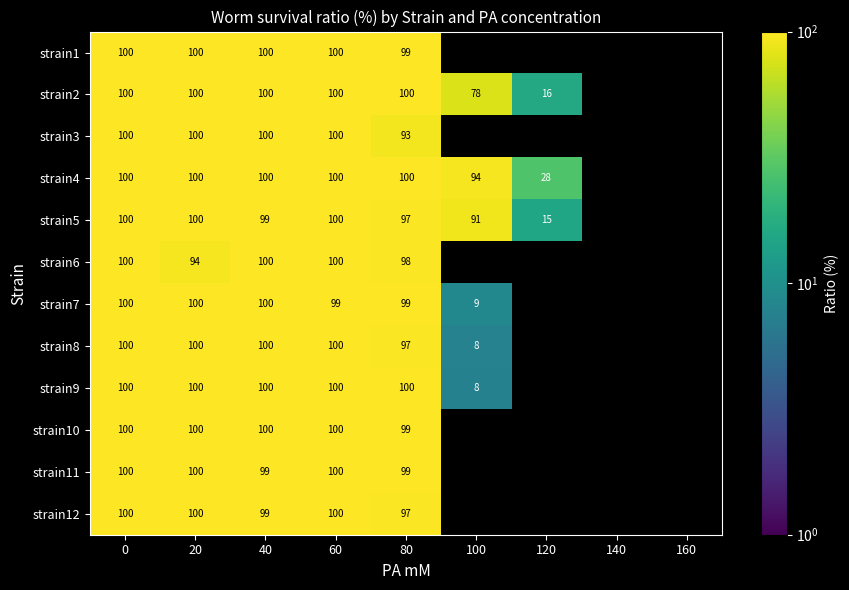

The value of strain5 at 0 is 48. True or false?

False